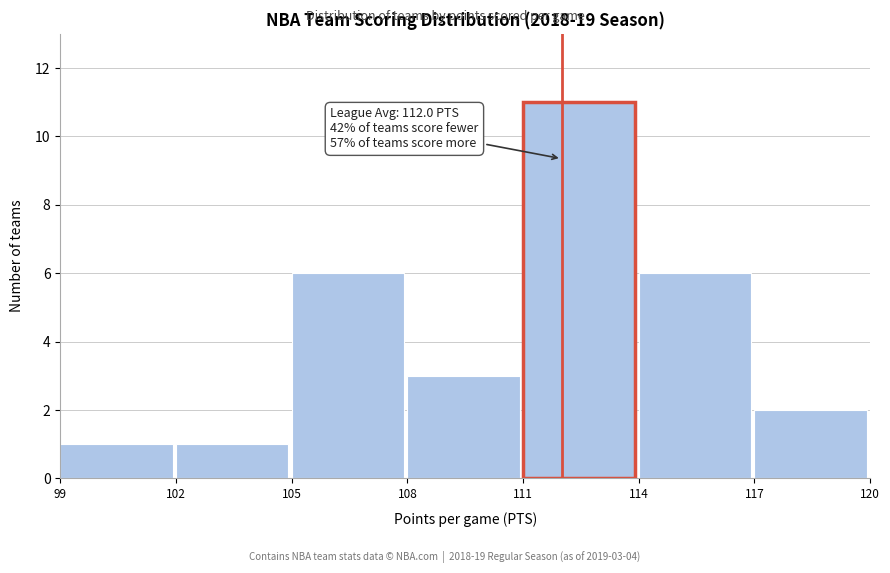

Which range on the x-axis has the tallest bar?

111 to 114